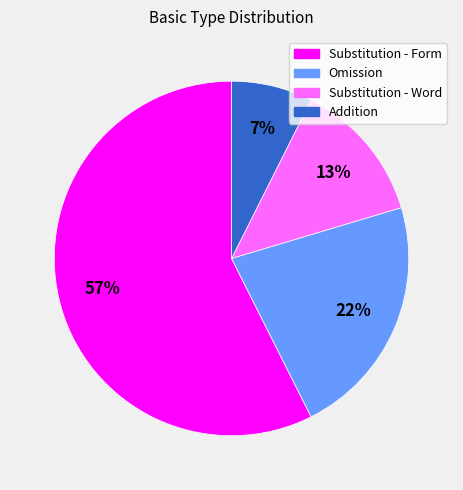

Rank the categories by value from highest to lowest.

Substitution - Form, Omission, Substitution - Word, Addition